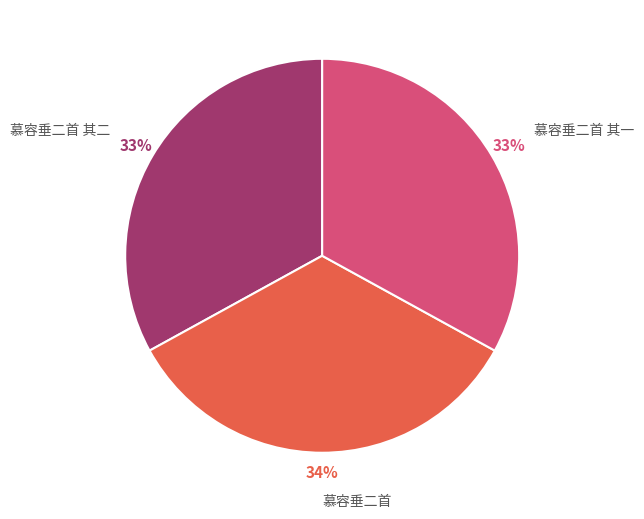

Is the sum of 慕容垂二首 其二 and 慕容垂二首 greater than half?

Yes